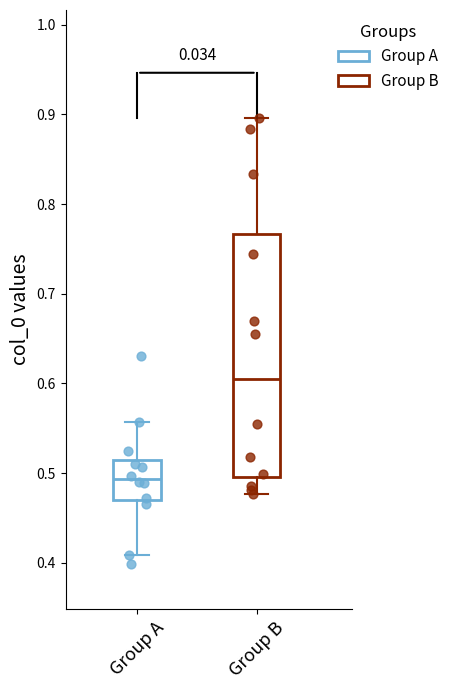

Reading left to right, read every box against the y-axis: the position of its median line, the range the box covers, and the ends of its whiskers. The values are not printed on the chart, so give them approximately, as read against the axis.

Group A: median 0.49, box 0.47 to 0.51, whiskers 0.41 to 0.56
Group B: median 0.60, box 0.50 to 0.77, whiskers 0.48 to 0.90